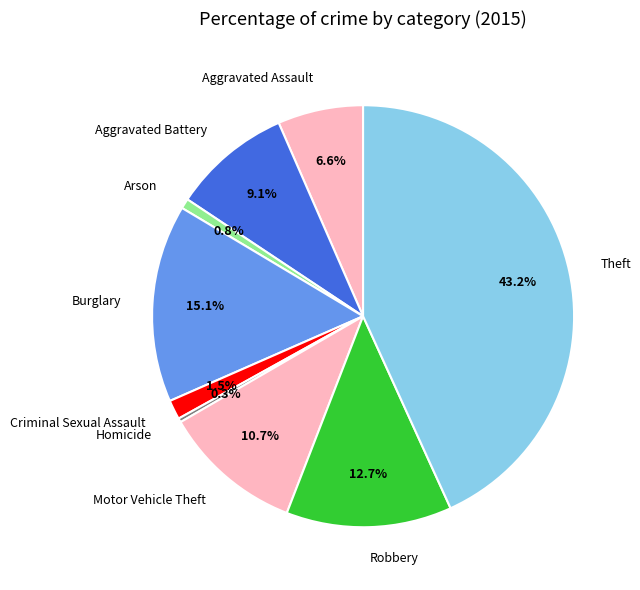

Is Homicide the majority of the pie?

No